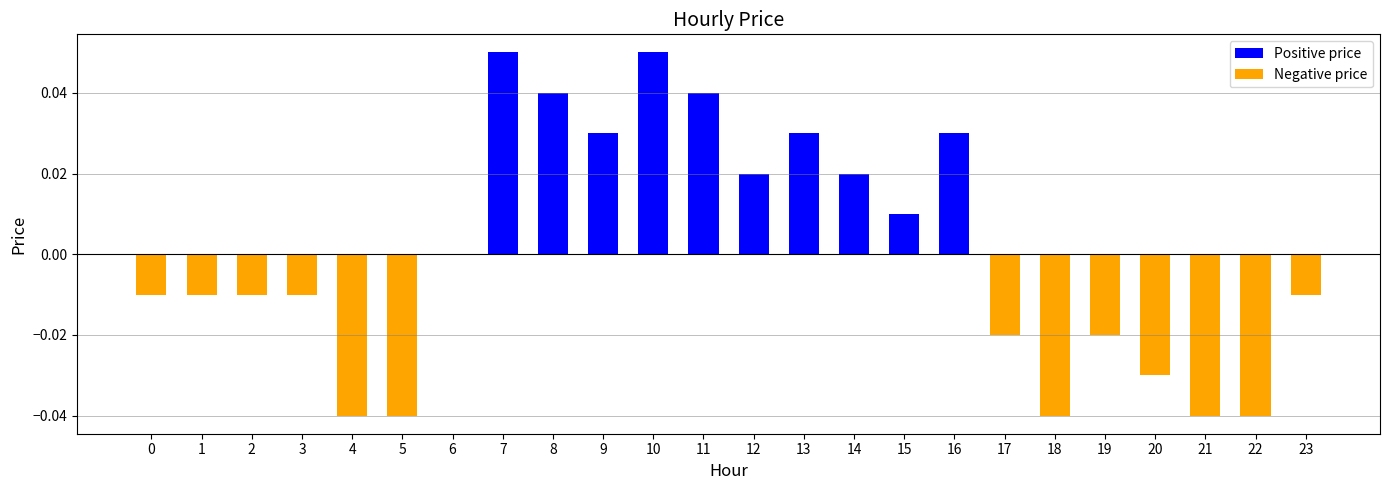

The value at 8 is 0.0. True or false?

True